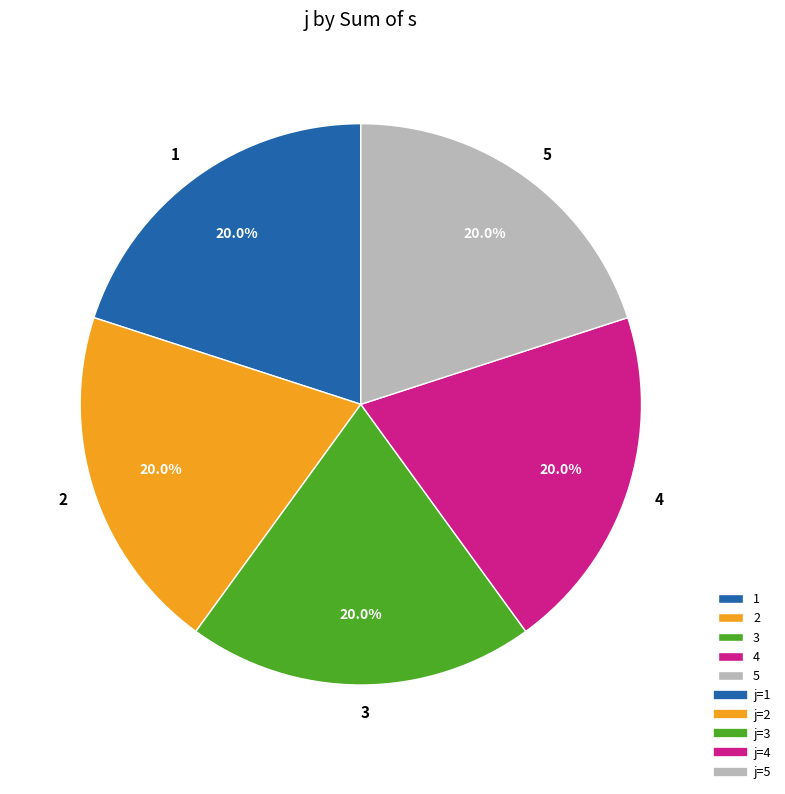

What is the ratio of the value at 4 to the value at 1?

1.0